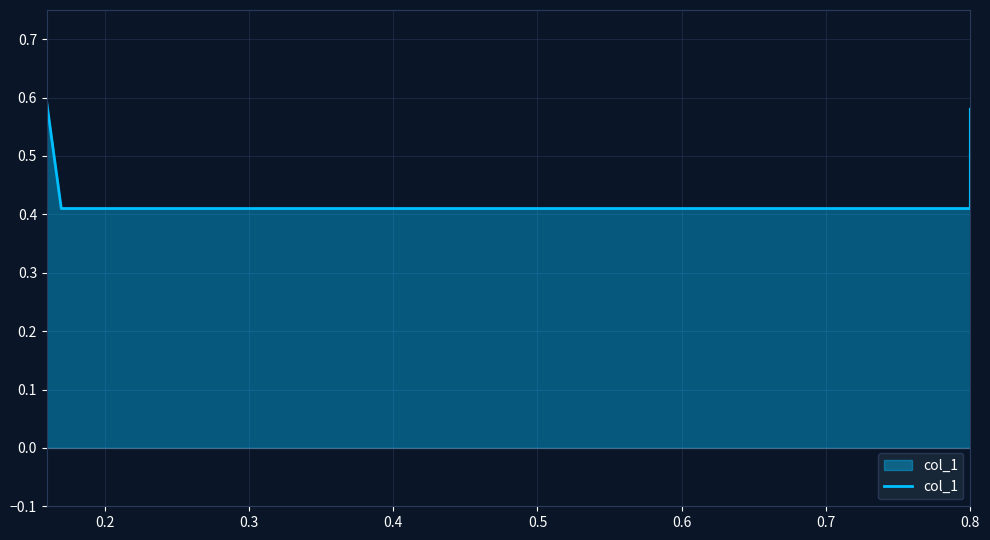

Where is the data nearest to the value 0?

0.2